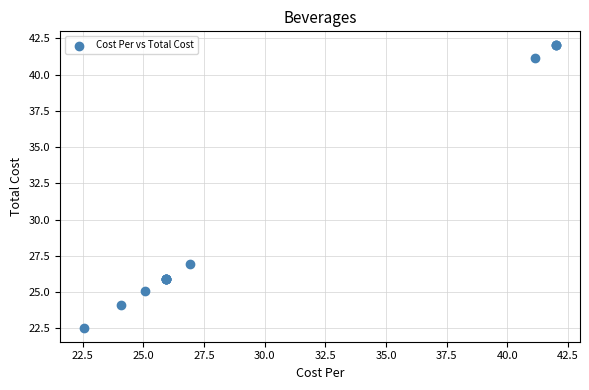

What Y value in the scatter plot is closest to 32?

26.9